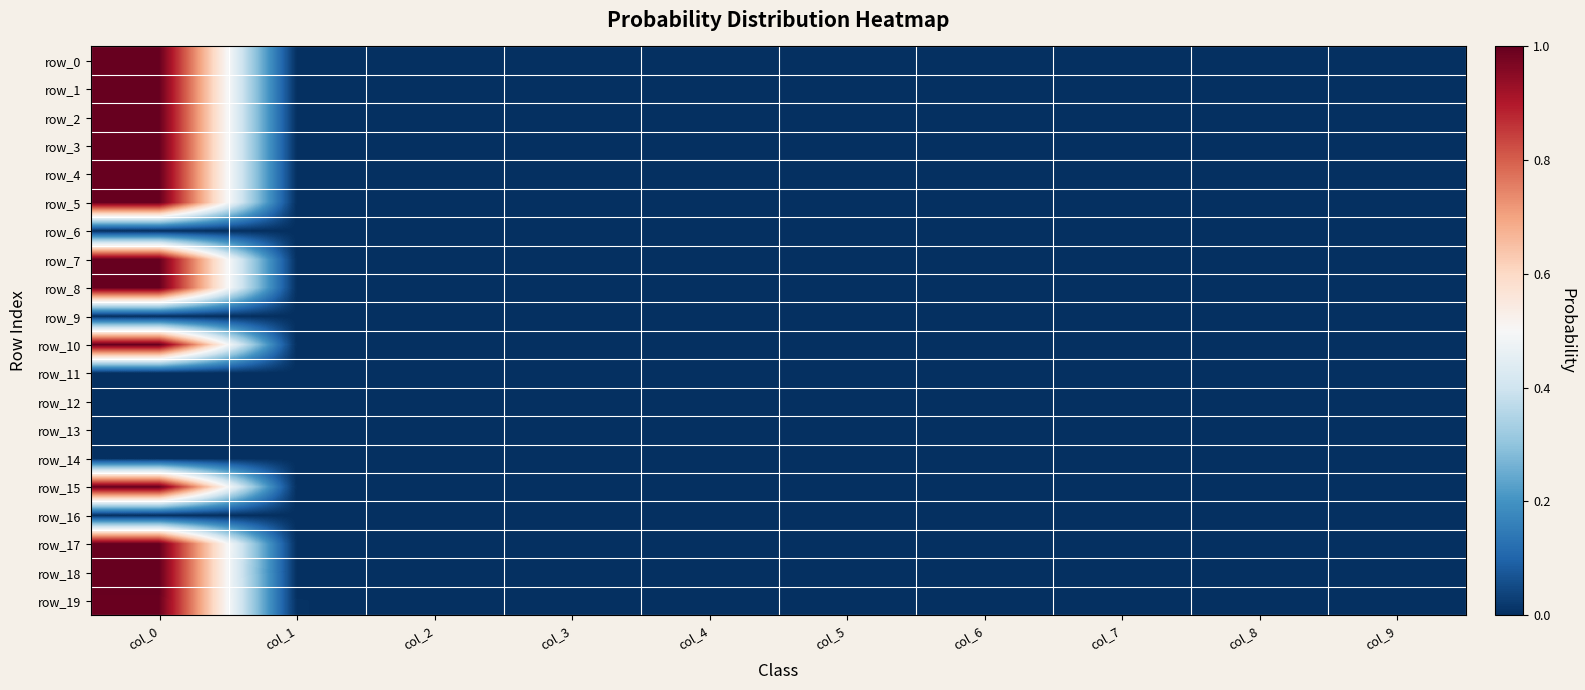

Between col_5 and col_3, which is larger?

col_5